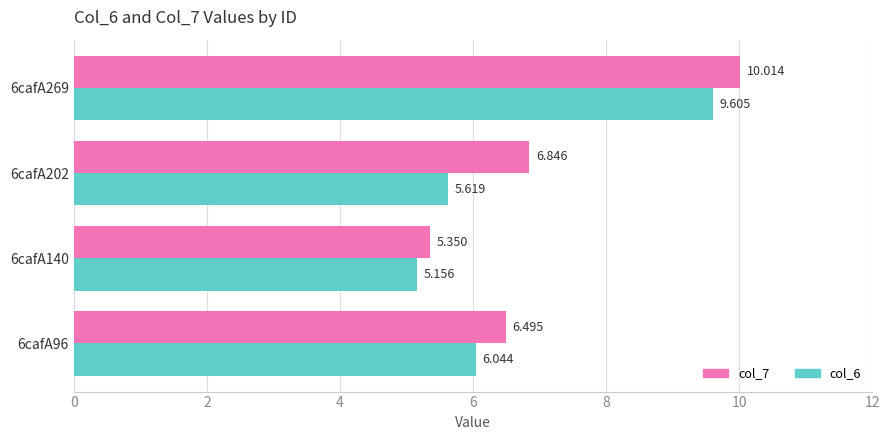

Count the number of categories in the chart.

4